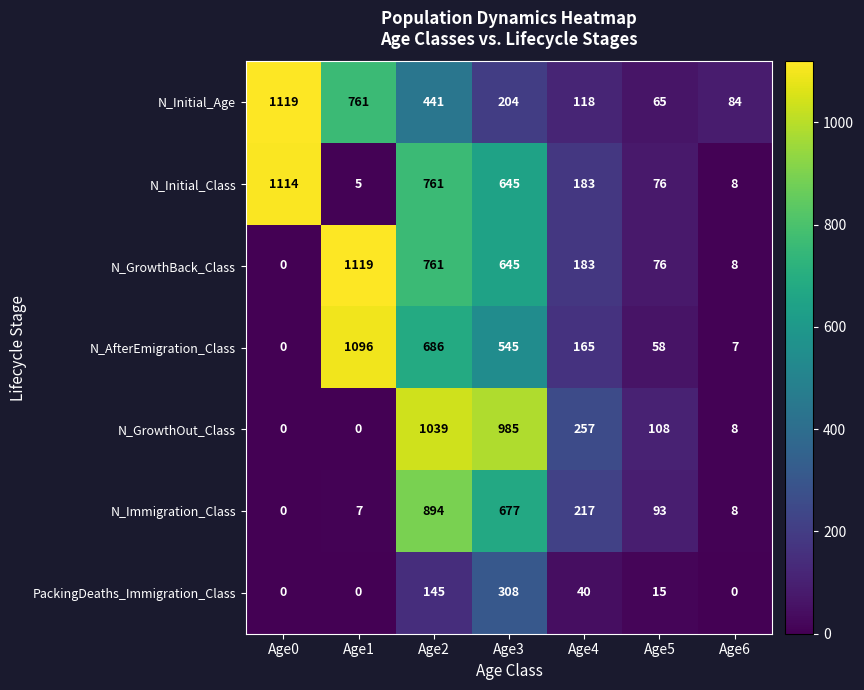

Between Age1 and Age2, which series saw the biggest shift?

N_GrowthOut_Class